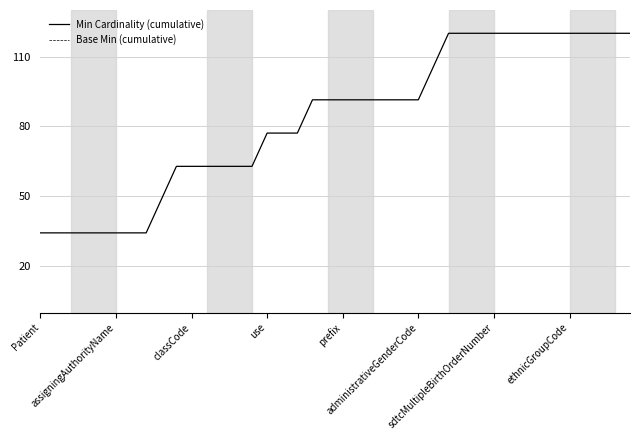

Which series has the largest total across all categories?

Min Cardinality (cumulative)